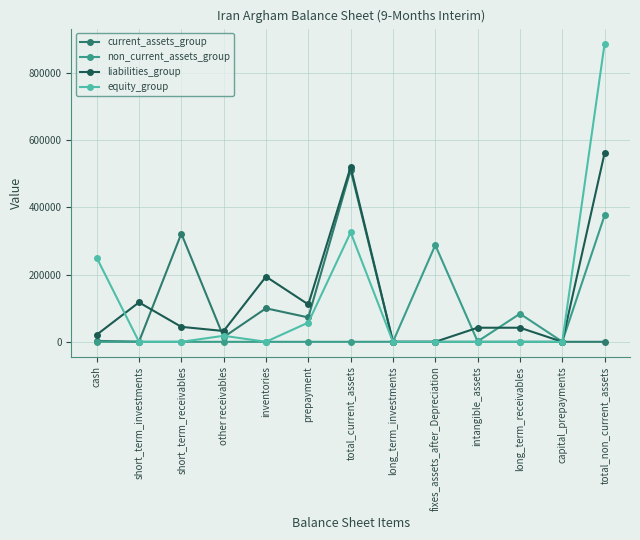

What position from the left is cash?

1